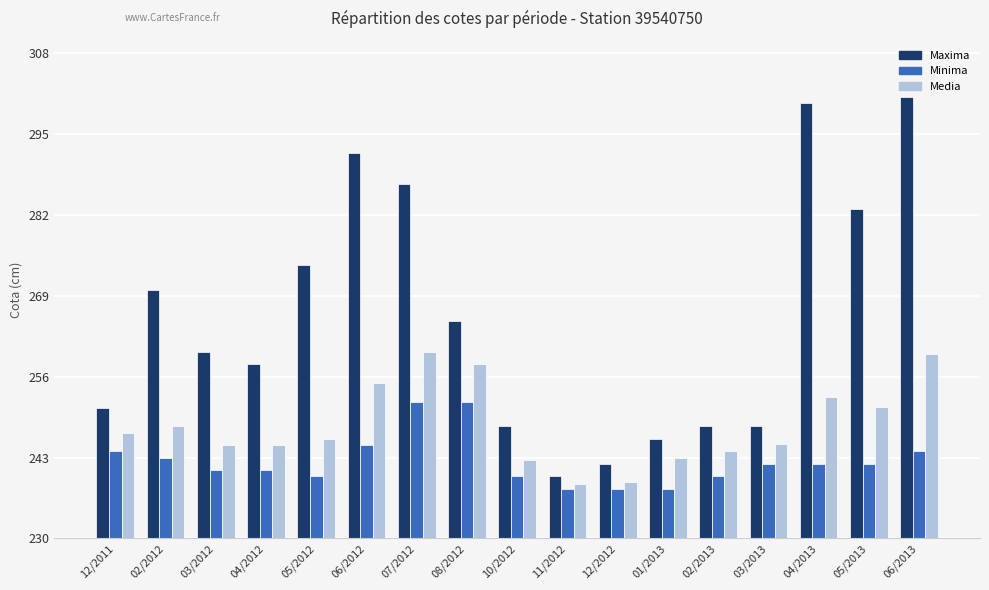

What is the minimum value shown in the chart?

238.0